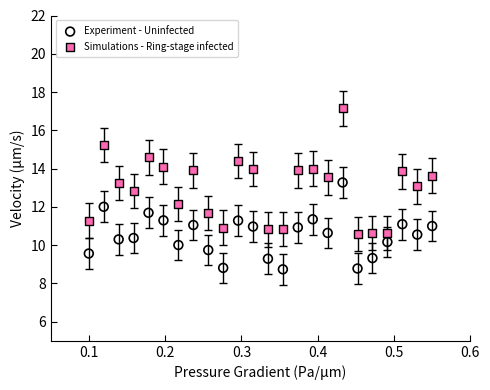

Across all data points, what is the range of Y values (max minus min)?

8.4